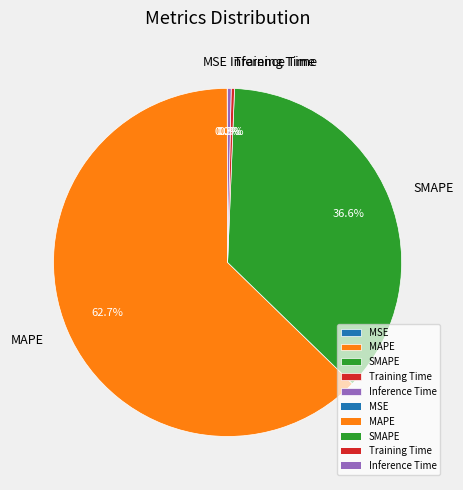

Combined, do SMAPE and MAPE account for over 50%?

Yes